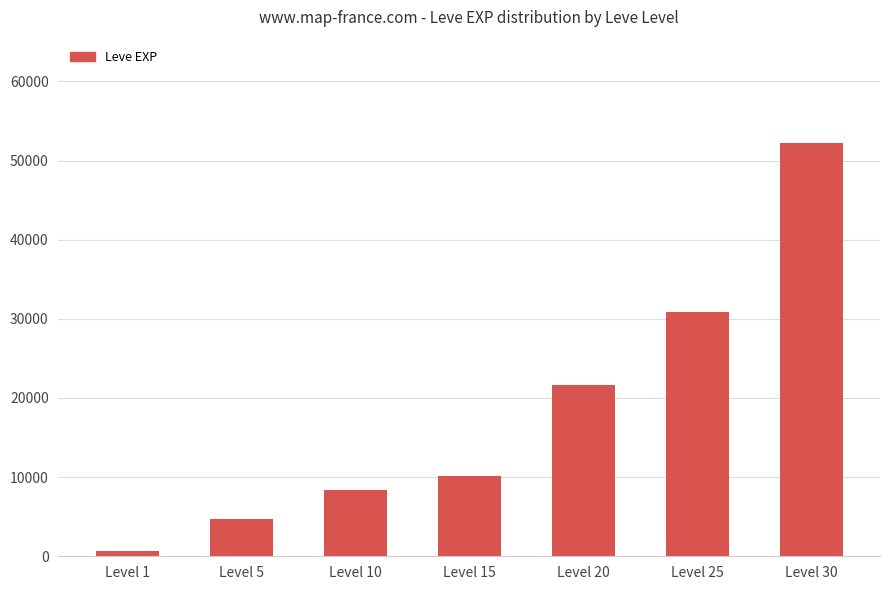

How many categories are shown in the chart?

7